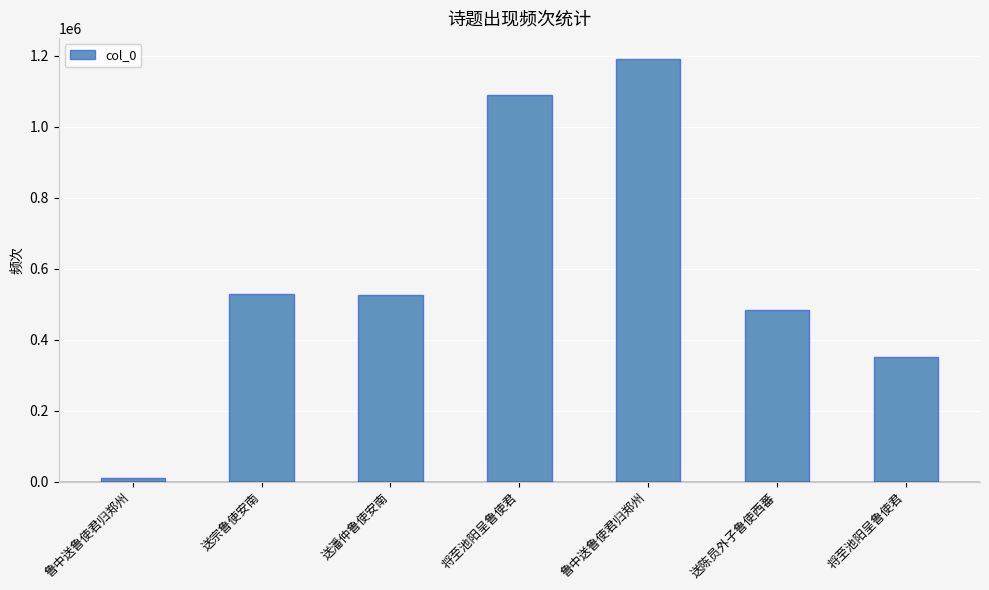

Rank the categories by value from lowest to highest.

鲁中送鲁使君归郑州, 将至池阳呈鲁使君, 送陈员外子鲁使西蕃, 送潘仲鲁使安南, 送宗鲁使安南, 将至池阳呈鲁使君, 鲁中送鲁使君归郑州